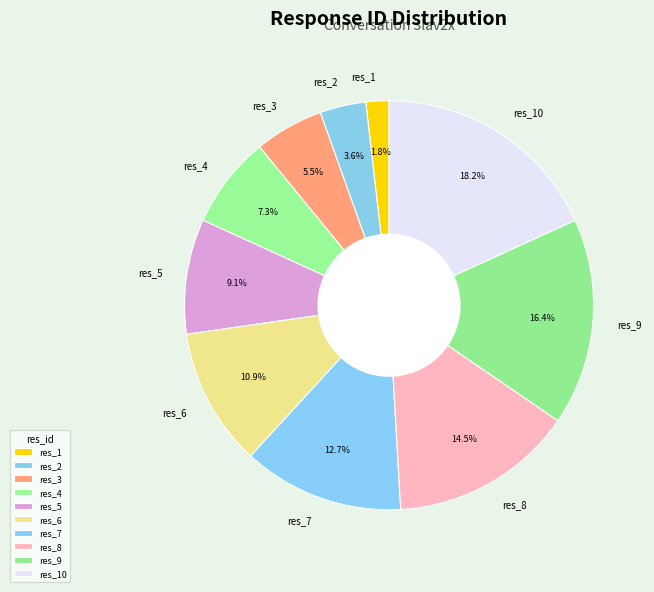

What is the ratio of the value at res_7 to the value at res_6?

1.2